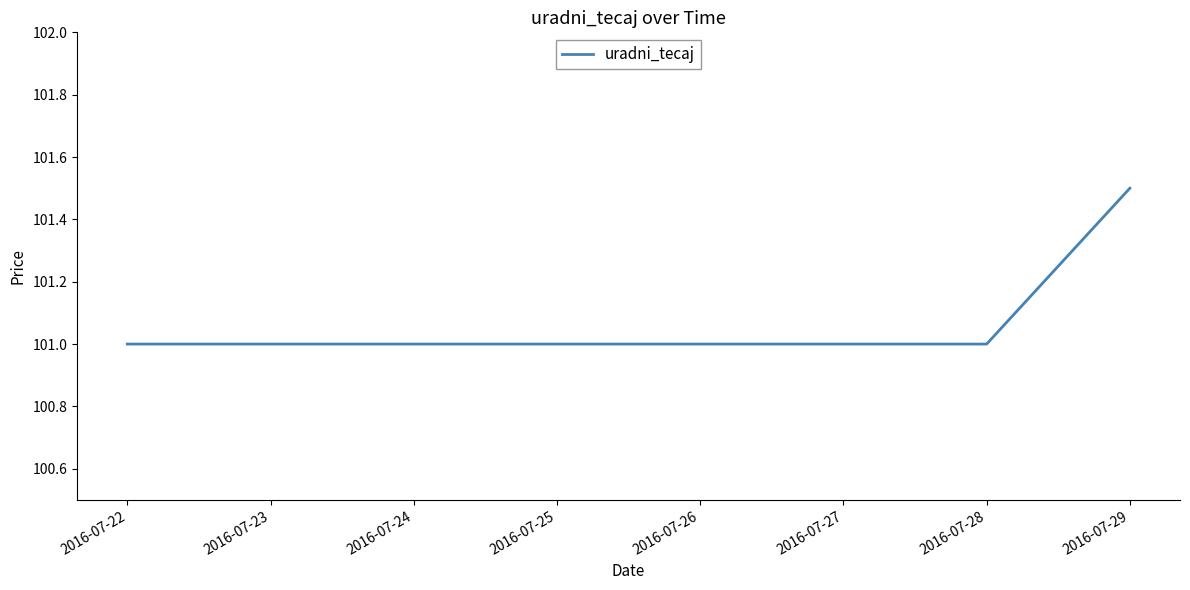

The value at 2016-07-26 is 101.0. True or false?

True